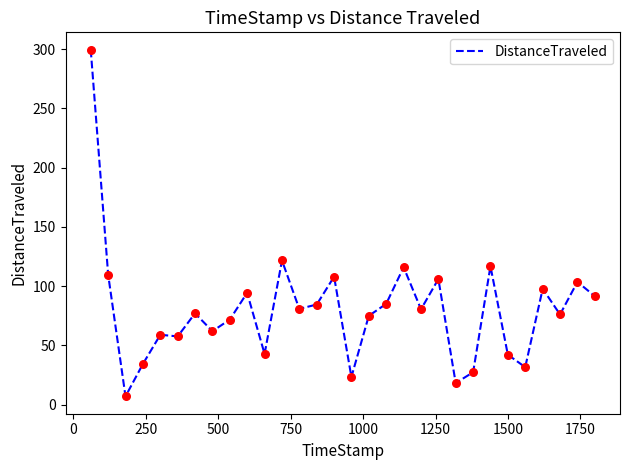

What is the minimum value shown in the chart?

7.0